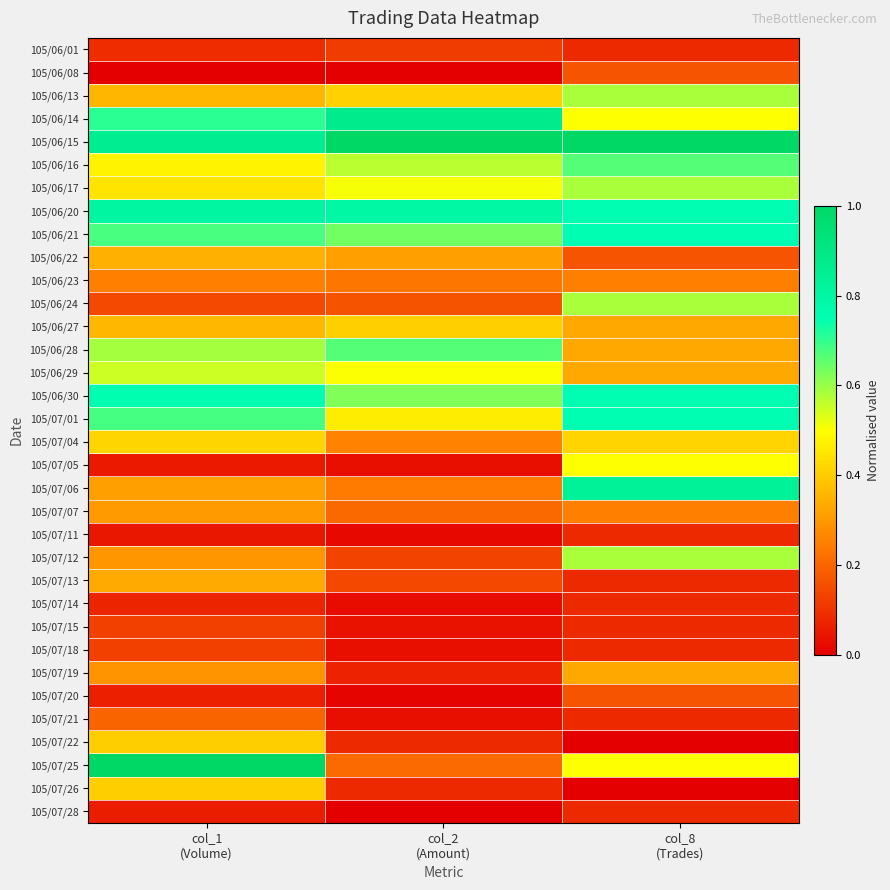

Which label corresponds to the largest value in the chart?

col_2
(Amount)